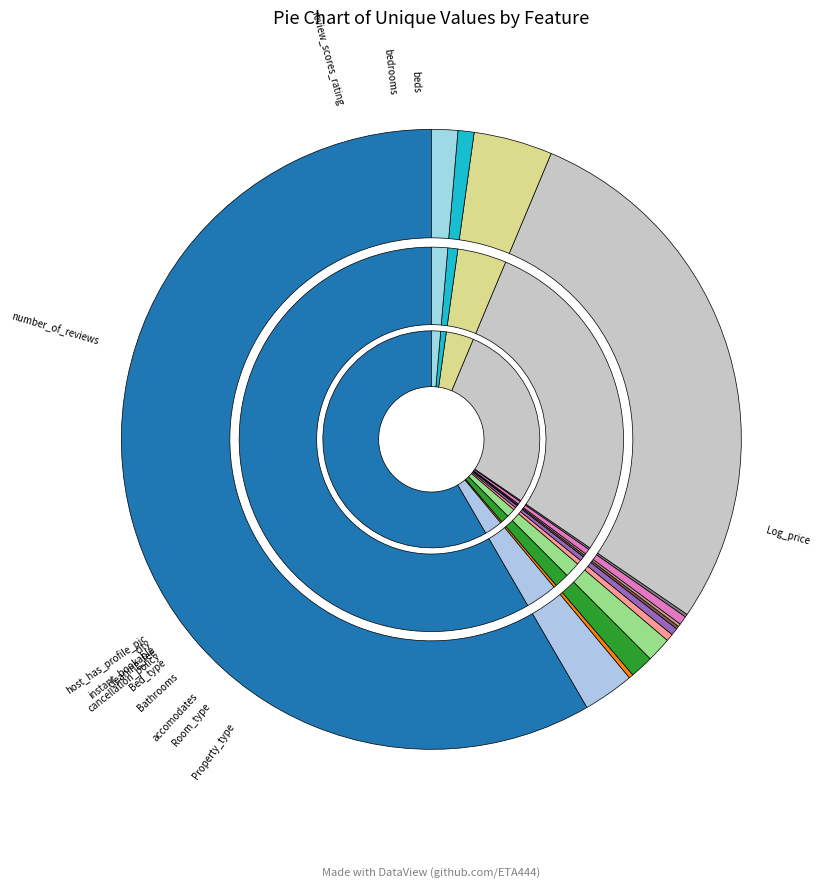

Between accomodates and beds, which is larger?

beds